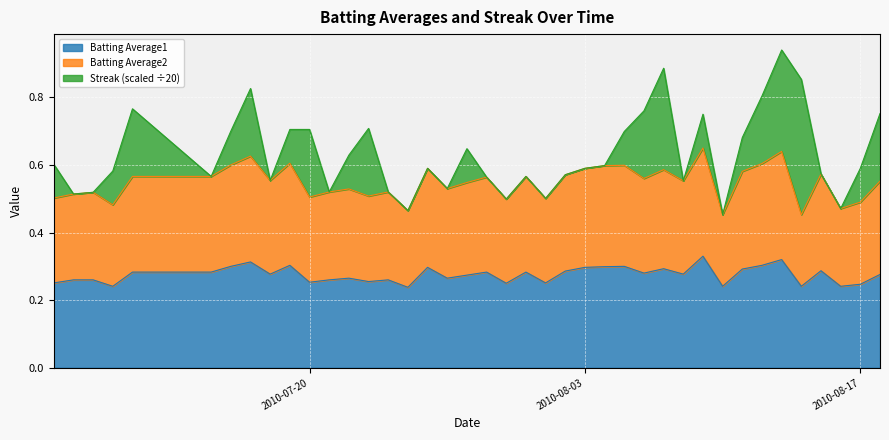

Does the chart display data point markers on the line(s)?

No